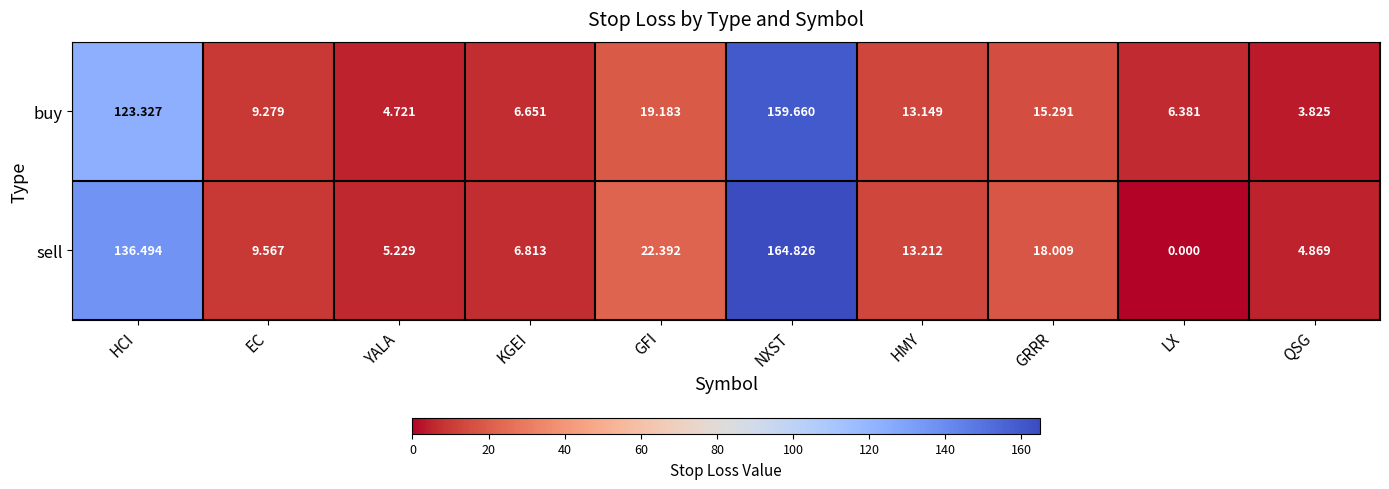

Which series has the largest range (max minus min)?

sell